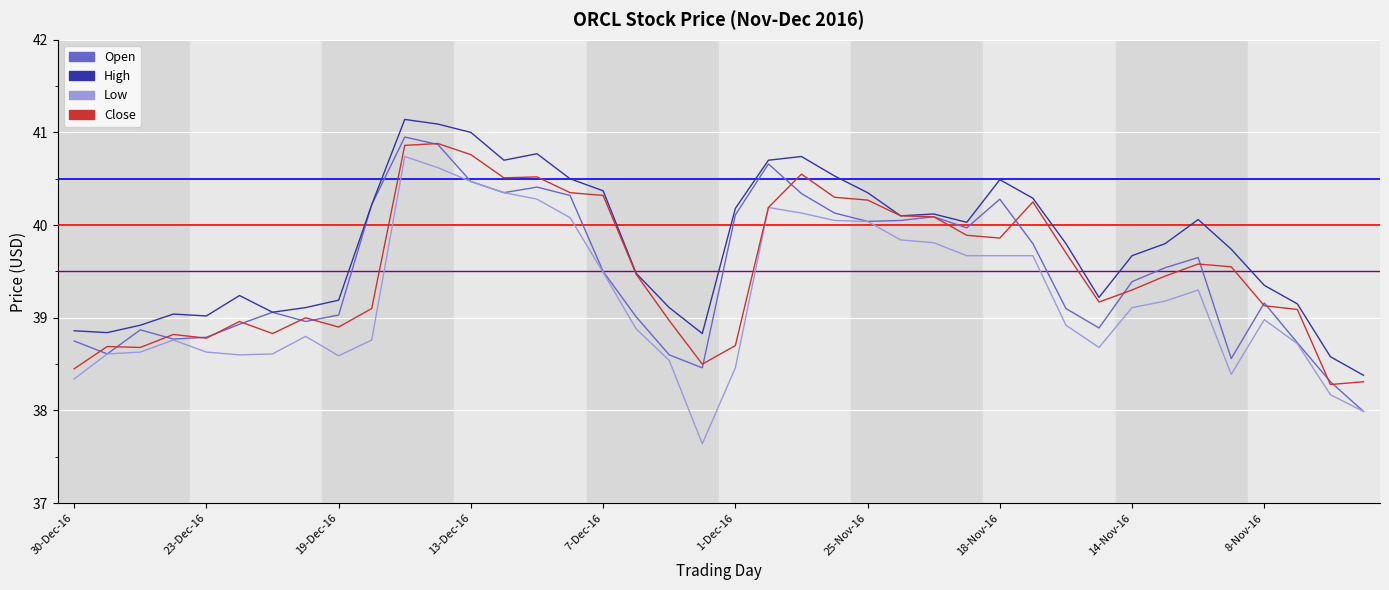

Which series has the largest total across all categories?

High